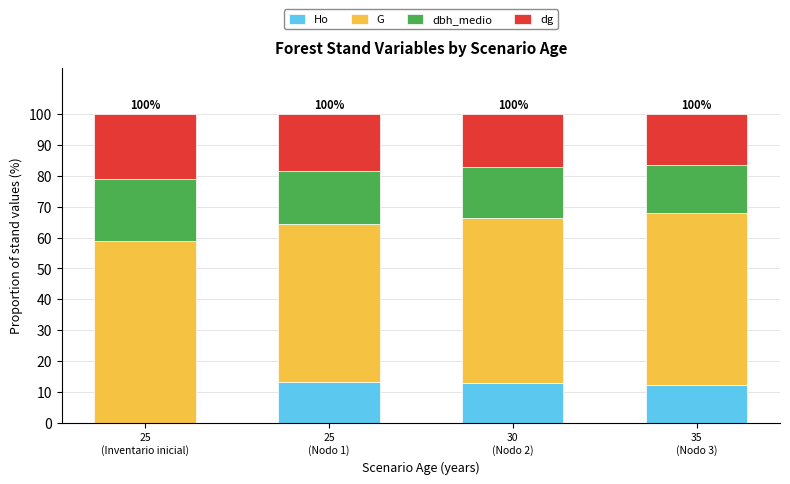

How many positive values does the Ho series have?

3